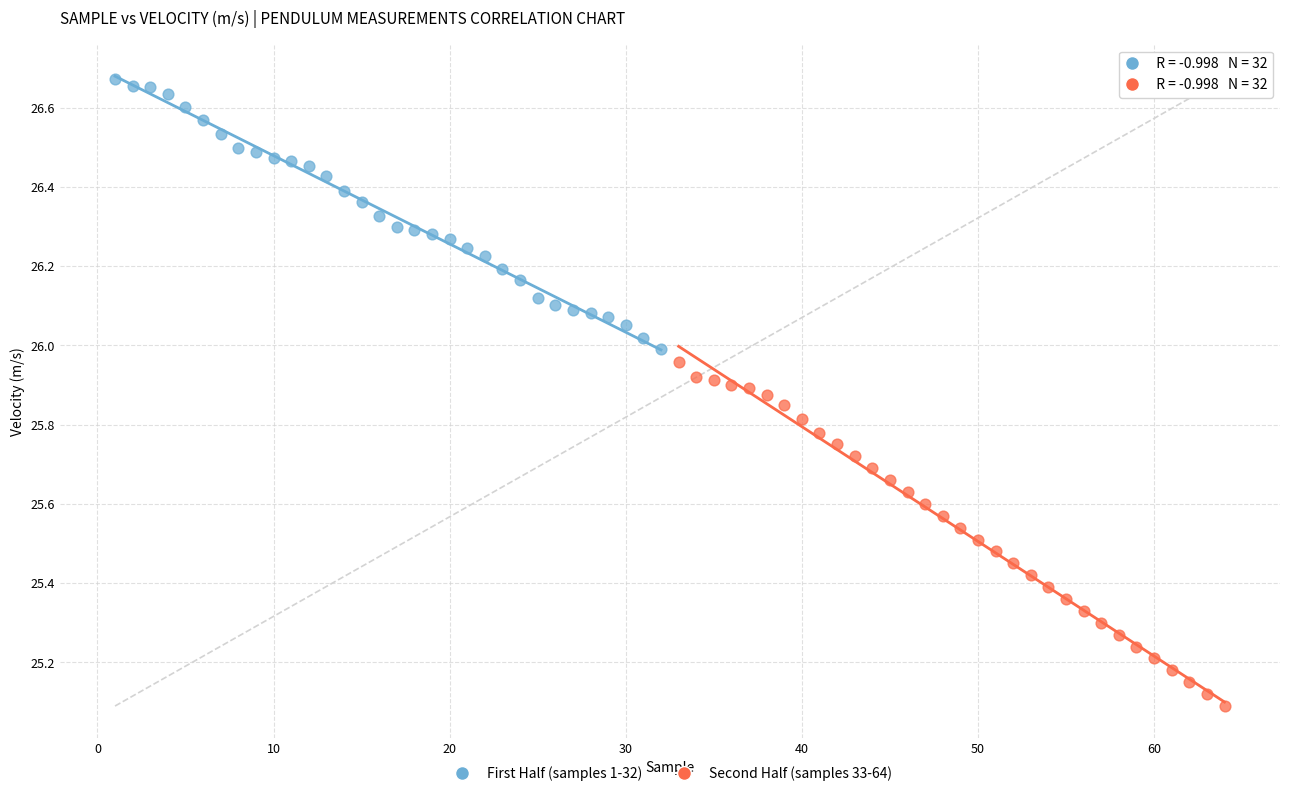

Which series reaches the maximum Y coordinate?

First Half (samples 1-32)